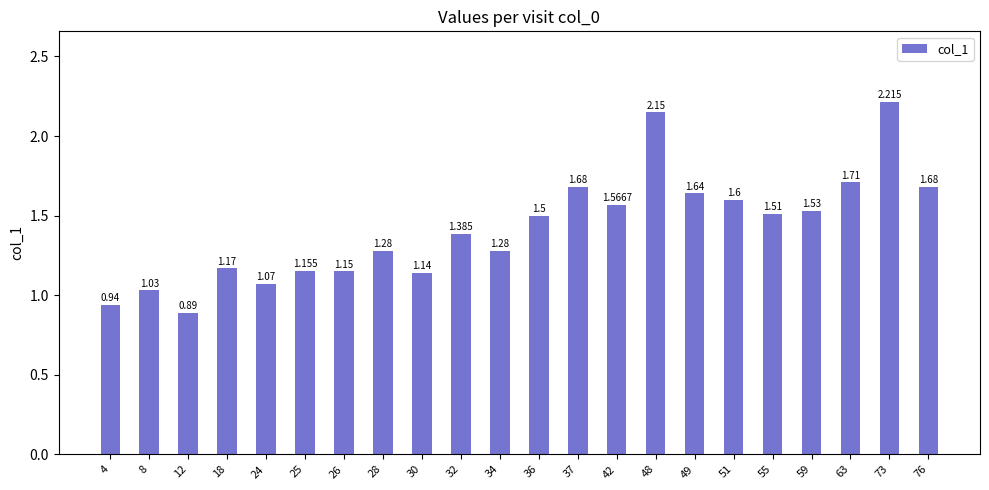

How many series are shown in this chart?

1